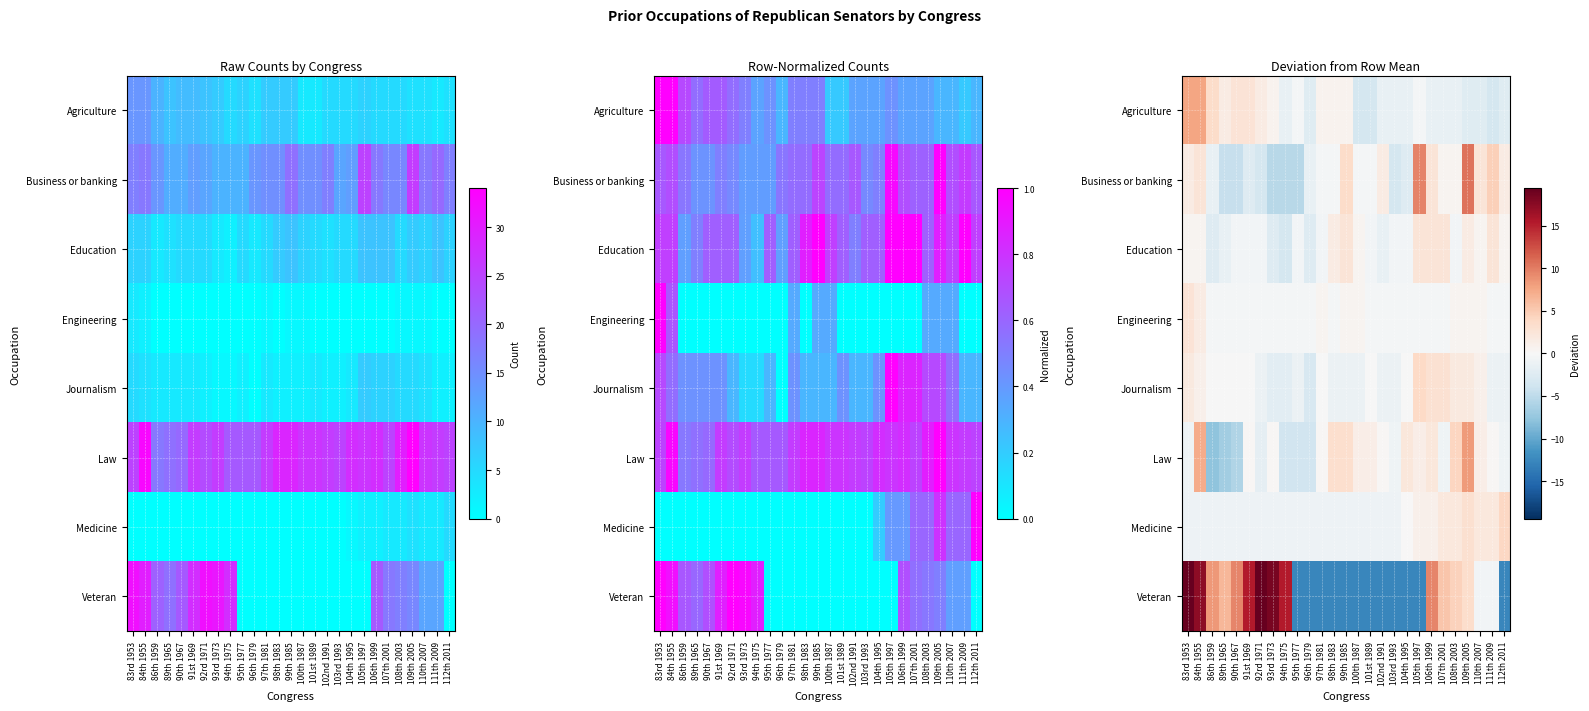

Is it true that Law equals 0.3 at 101st 1989?

False